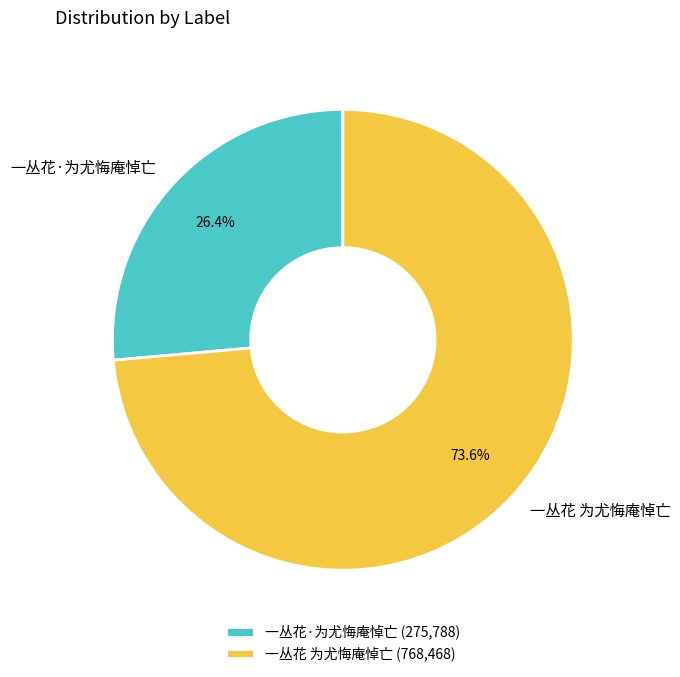

To the nearest percent, what portion does 一丛花 为尤悔庵悼亡 represent?

74%